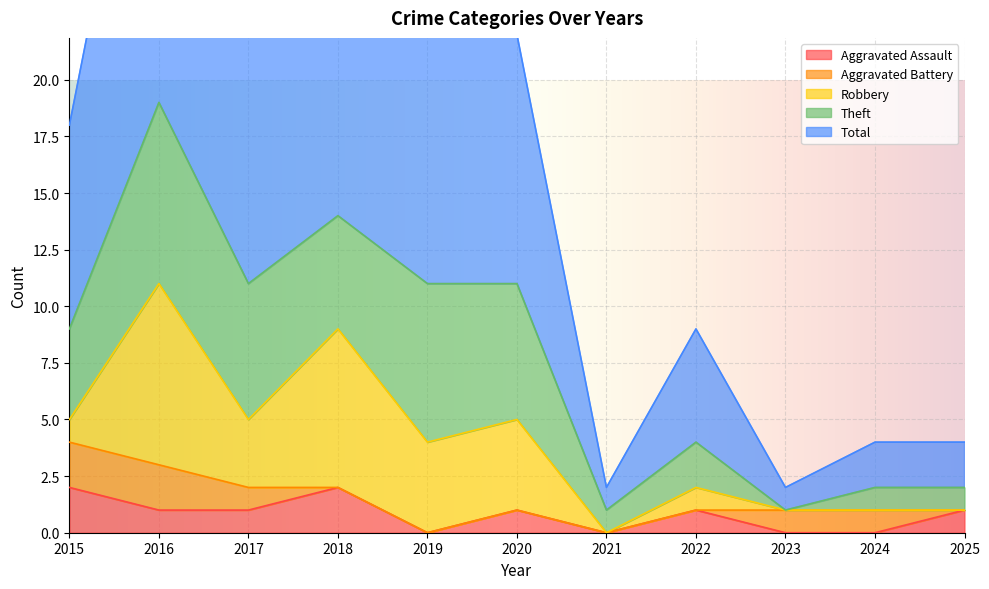

In Aggravated Assault, how many points are higher than both neighbors (excluding endpoints)?

3